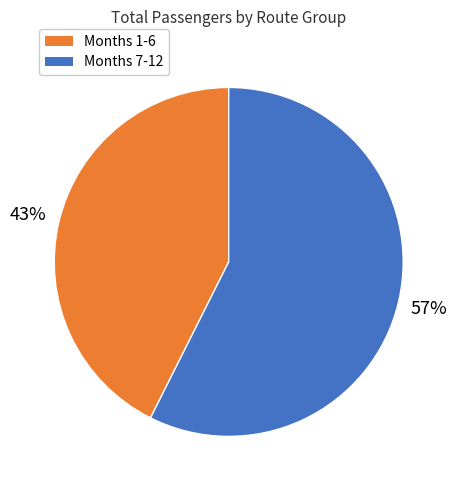

How many slices are in this pie chart?

2